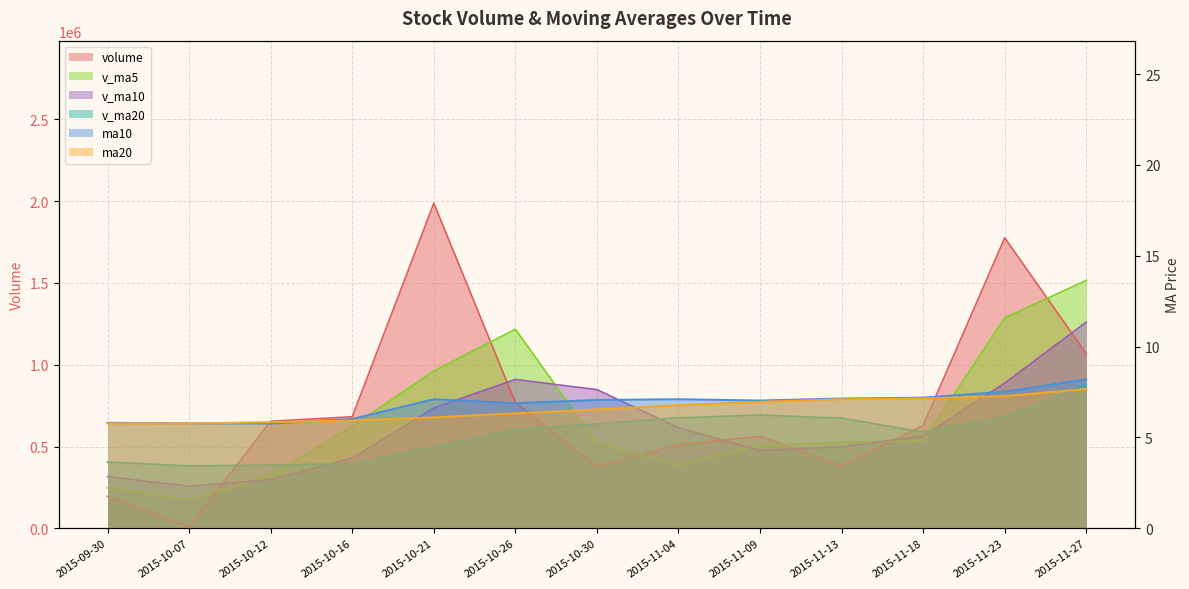

Count the number of categories in the chart.

13